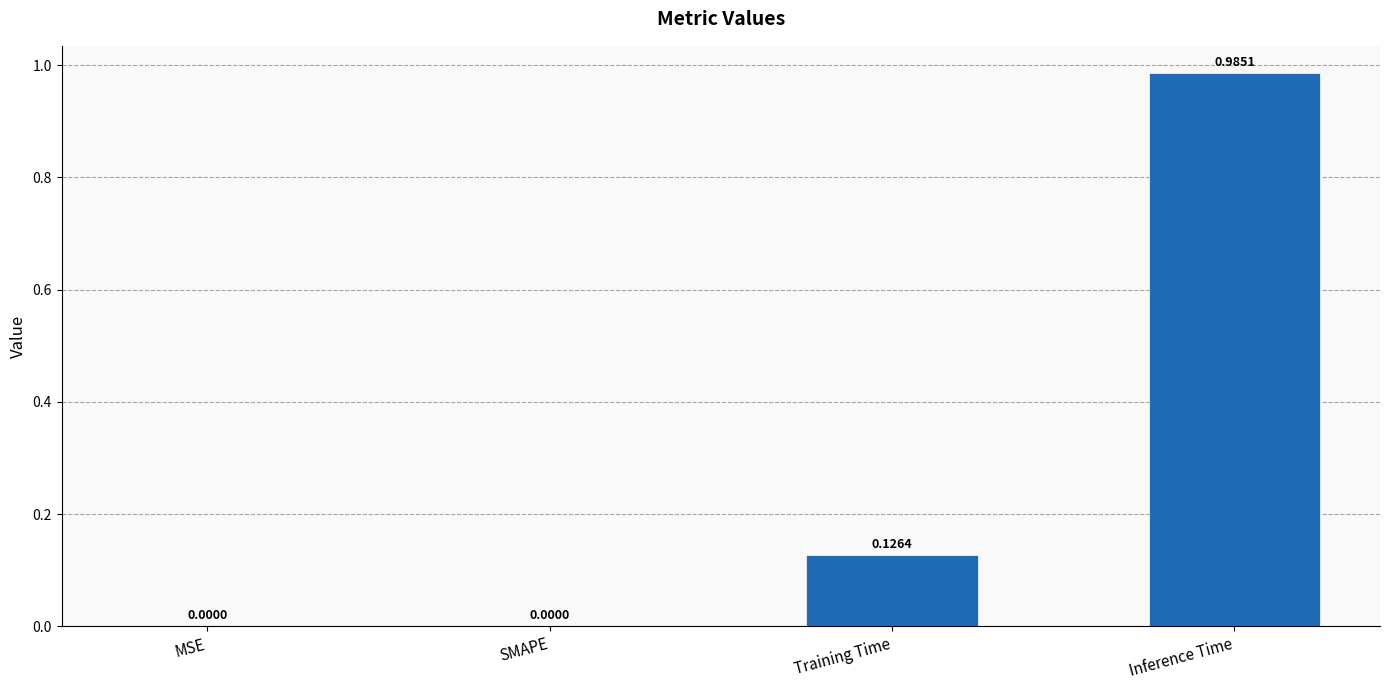

The value at SMAPE is -0.6. True or false?

False